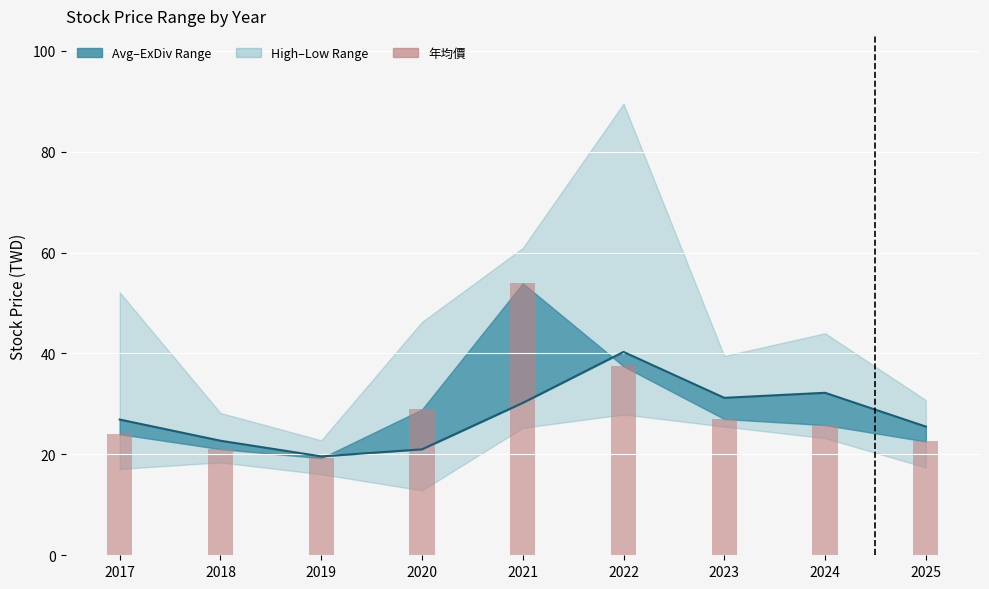

Is it true that the value at 2021 is 52.2?

False